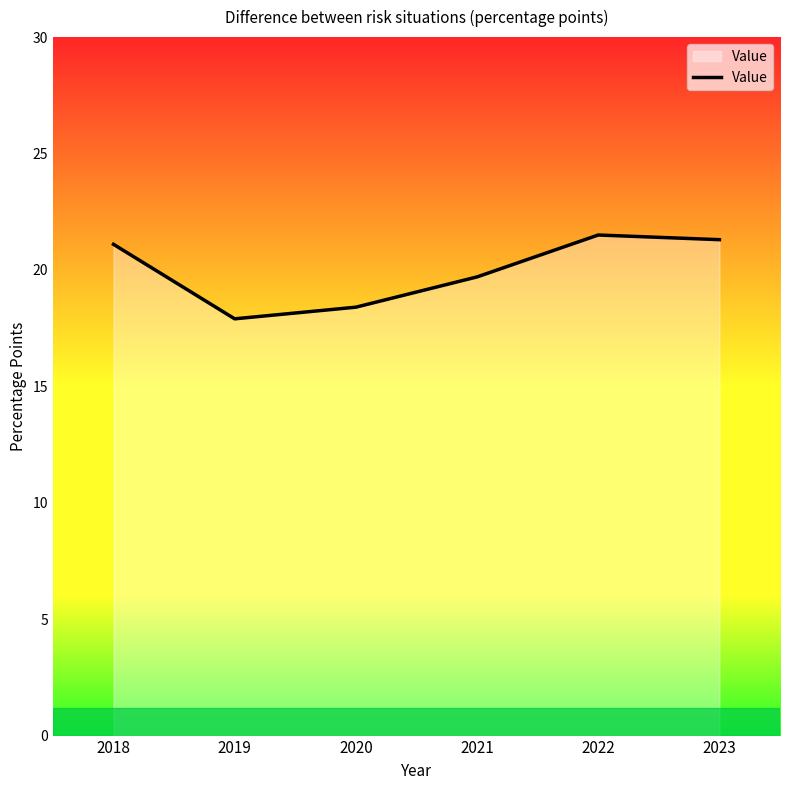

The chart shows a value of 6.5 at 2021. True or false?

False